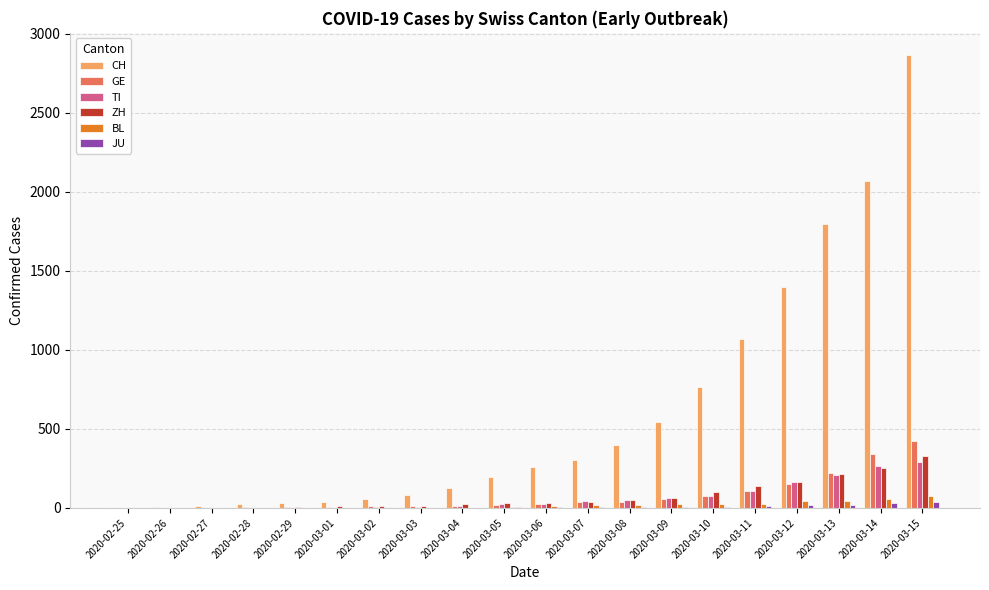

What is the sum of all GE values?

1556